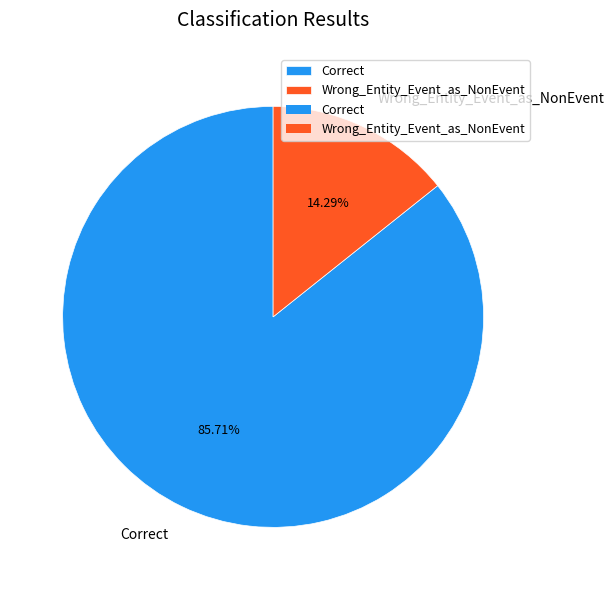

To the nearest percent, what is the combined percentage of Wrong_Entity_Event_as_NonEvent and Correct?

100%